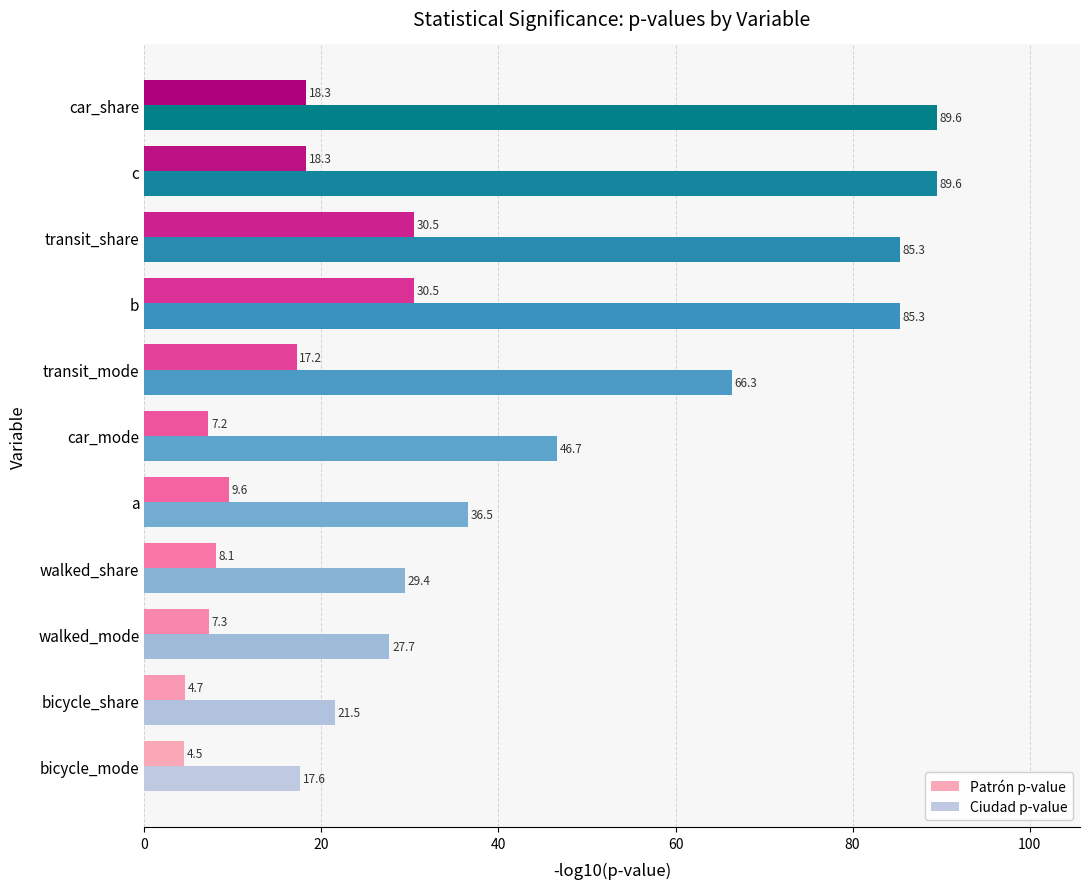

What is the smallest value displayed?

4.5